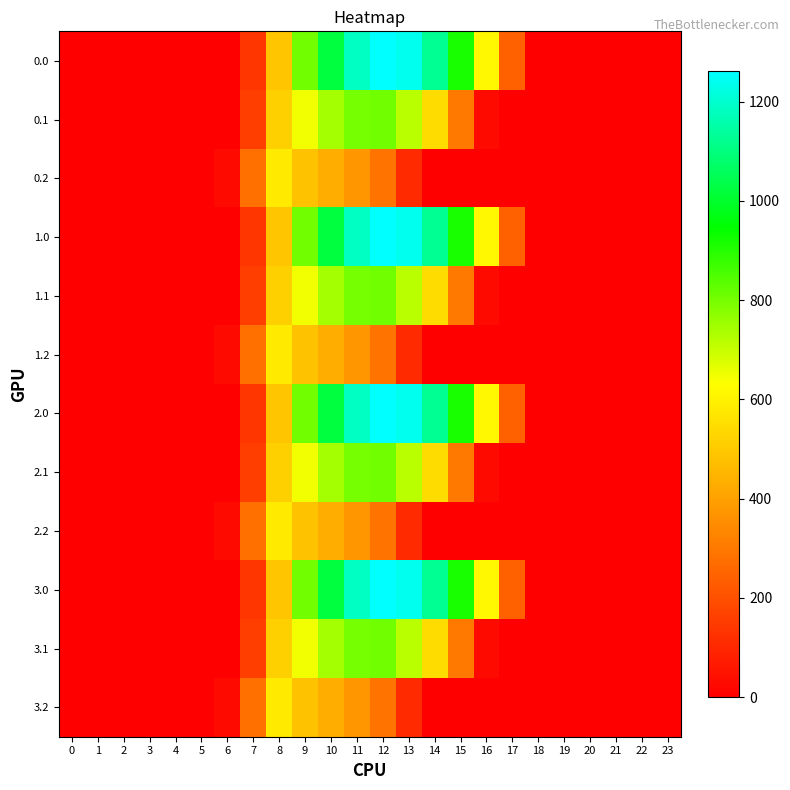

At which category is the sum across all series the highest?

11